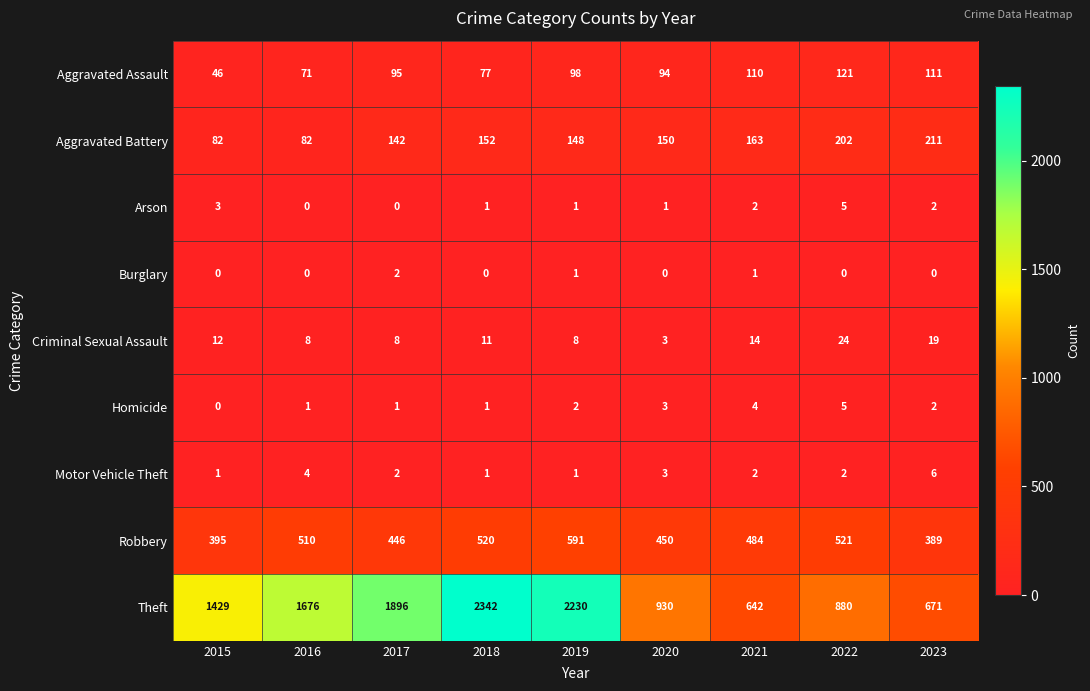

List the labels in order of Robbery value, largest first.

2019, 2022, 2018, 2016, 2021, 2020, 2017, 2015, 2023